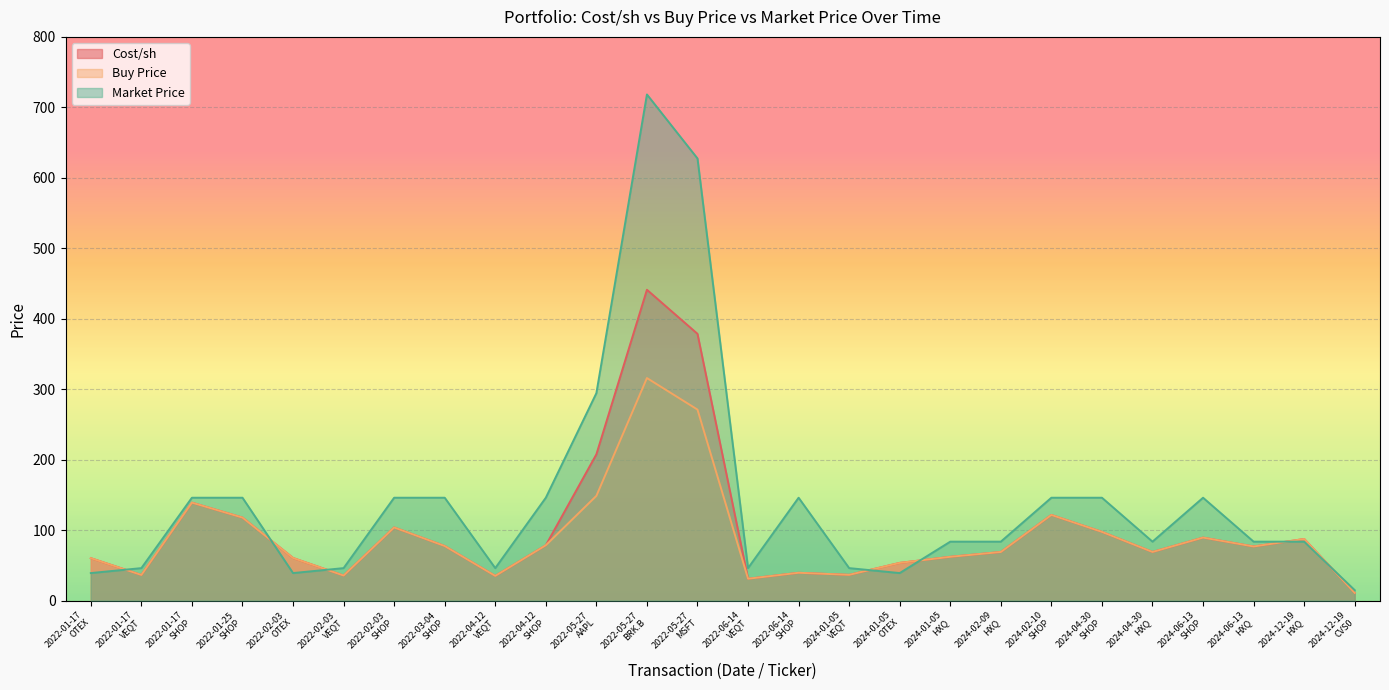

Reading left to right, what are all the values shown in this chart?

Cost/sh: 60.2	36.4	139.0	117.8	60.5	35.6	103.8	77.5	35.1	78.5	207.6	441.1	378.6	31.0	39.5	36.5	53.5	62.2	69.0	121.6	97.5	69.0	89.4	76.8	87.4	11.0
Buy Price: 60.2	36.4	139.0	117.8	60.5	35.6	103.8	77.5	35.1	78.5	148.6	315.8	271.1	31.0	39.5	36.5	53.5	62.2	69.0	121.6	97.5	69.0	89.4	76.8	87.4	11.0
Market Price: 39.1	46.1	146.0	146.0	39.1	46.1	146.0	146.0	46.1	146.0	294.4	718.3	627.5	46.1	146.0	46.1	39.1	83.6	83.6	146.0	146.0	83.6	146.0	83.6	83.6	14.8